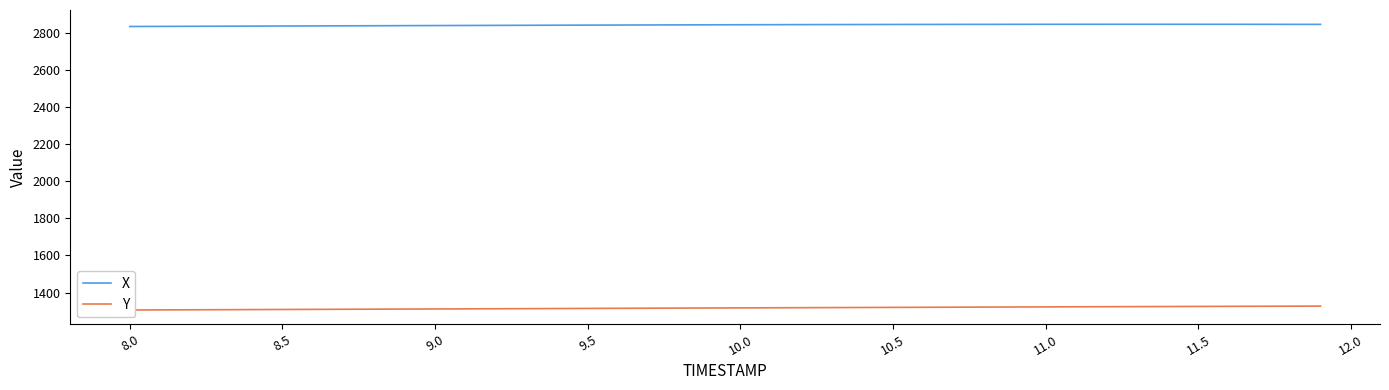

Where does the Y series first go above 1317?

10.0